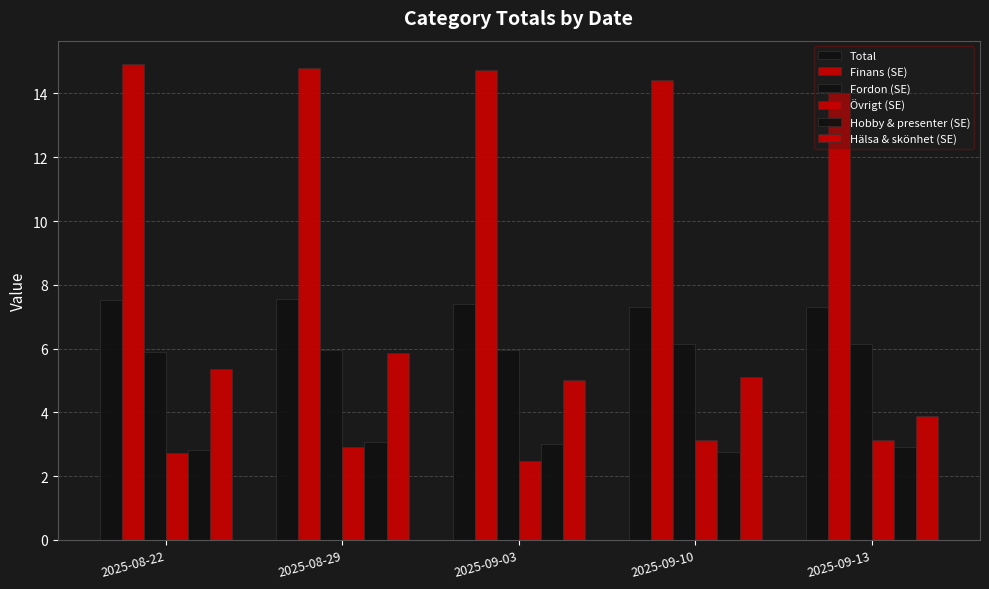

Which series has the widest spread of values?

Hälsa & skönhet (SE)